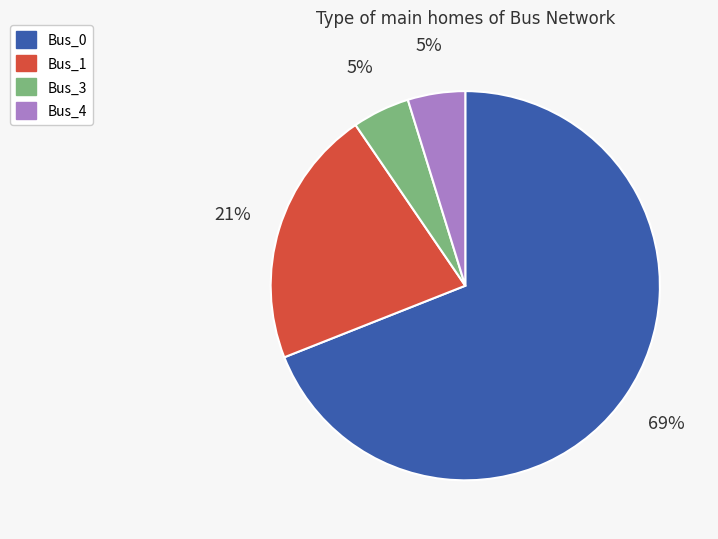

To the nearest percent, what is the difference between the largest and smallest slice percentages?

64%